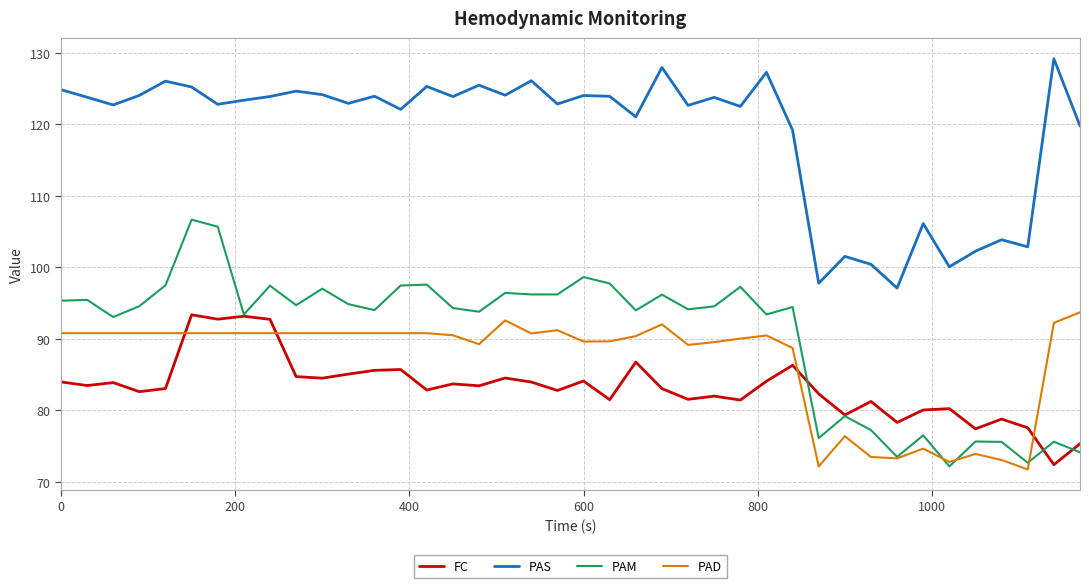

What is the maximum value shown in the chart?

129.2